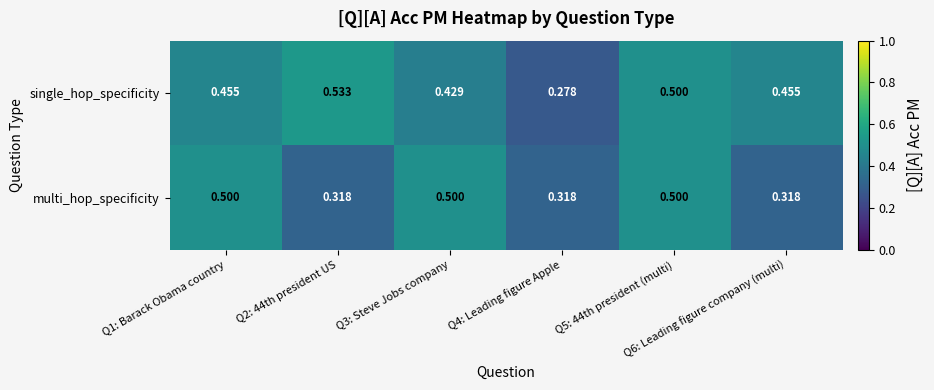

Which series has the largest total across all categories?

single_hop_specificity